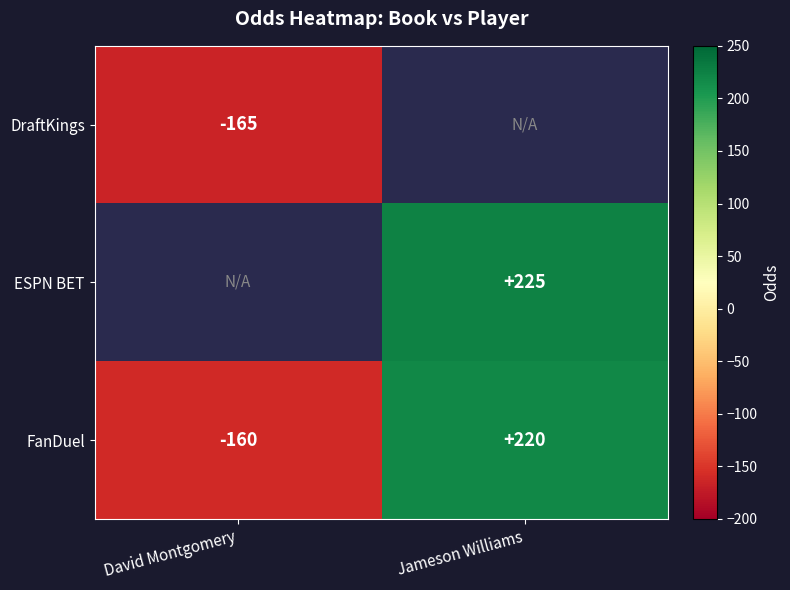

Is the value of ESPN BET at Jameson Williams greater than the value of DraftKings at David Montgomery?

Yes